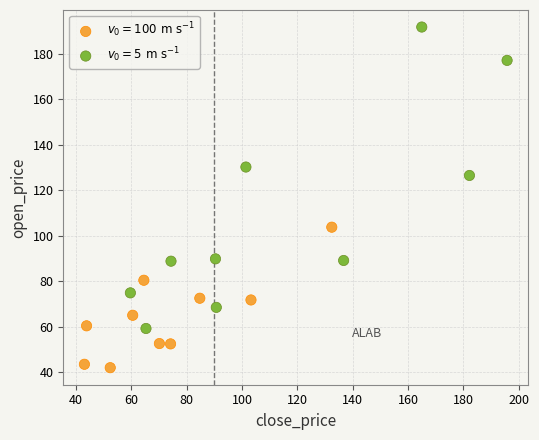

Which series has the widest spread of Y values?

$v_0 = 5\ \mathrm{m\ s^{-1}}$